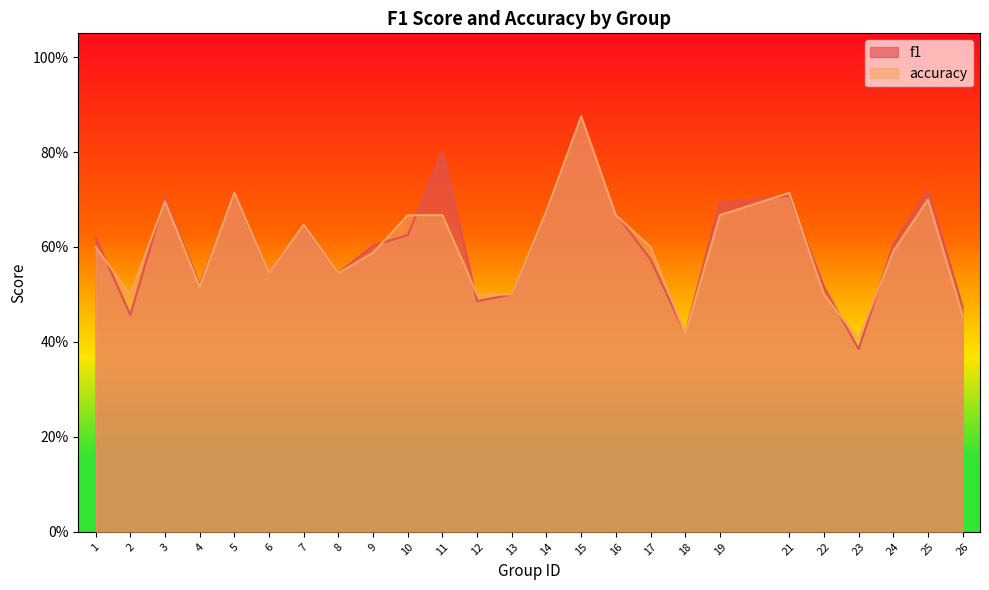

At how many categories does at least one series exceed 0?

25